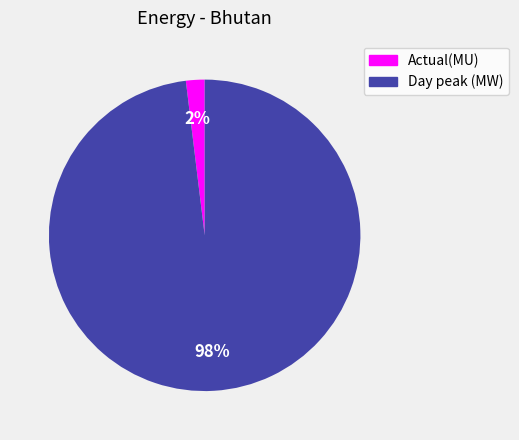

Is the sum of Actual(MU) and Day peak (MW) greater than half?

Yes